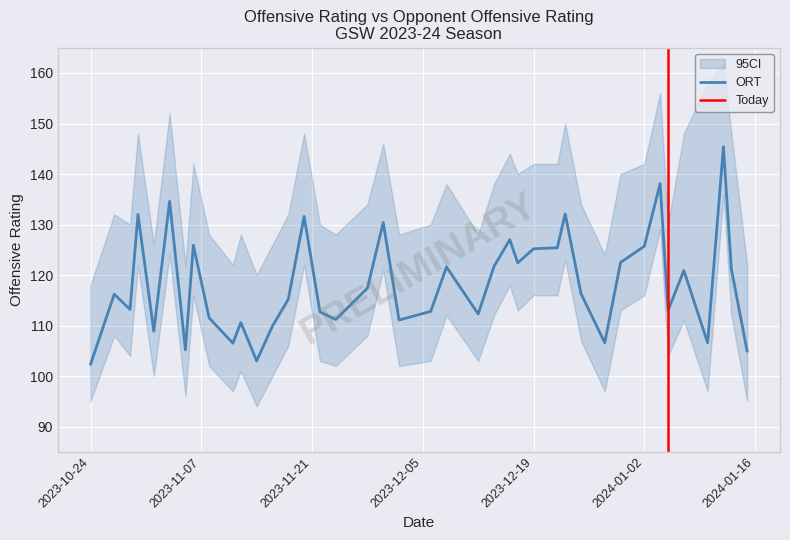

Reading right to left, what are all the values shown in this chart?

104.9	121.2	145.4	106.6	120.9	113.0	138.1	125.7	122.5	106.6	116.3	132.1	125.4	125.2	122.4	127.0	121.7	112.3	121.6	112.8	111.1	130.4	117.4	111.2	112.7	131.6	115.2	109.9	103.0	110.6	106.5	111.5	125.9	105.2	134.6	108.9	132.0	113.2	116.2	102.3